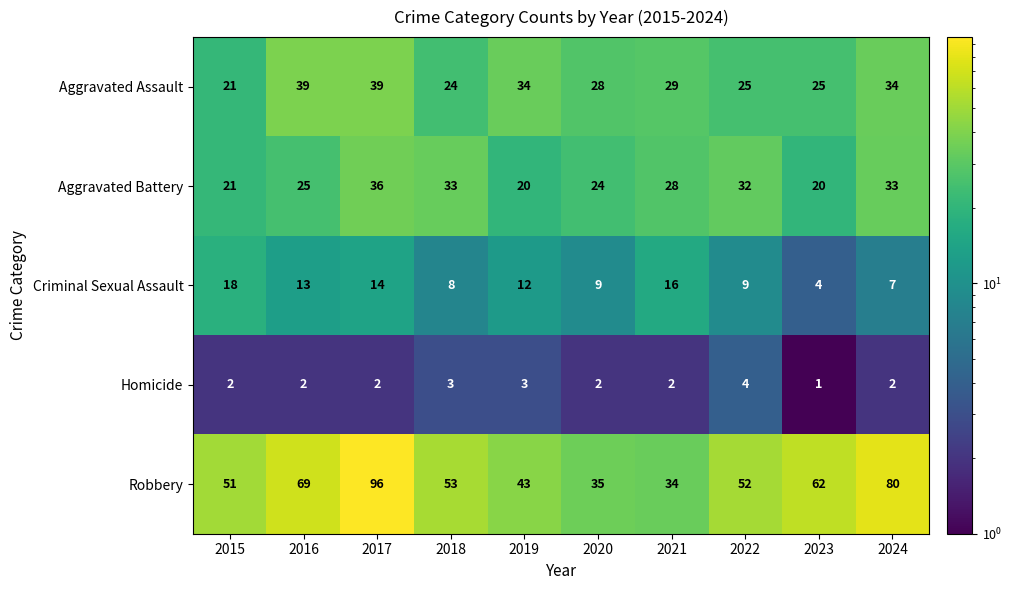

At which category is the sum across all series the highest?

2017